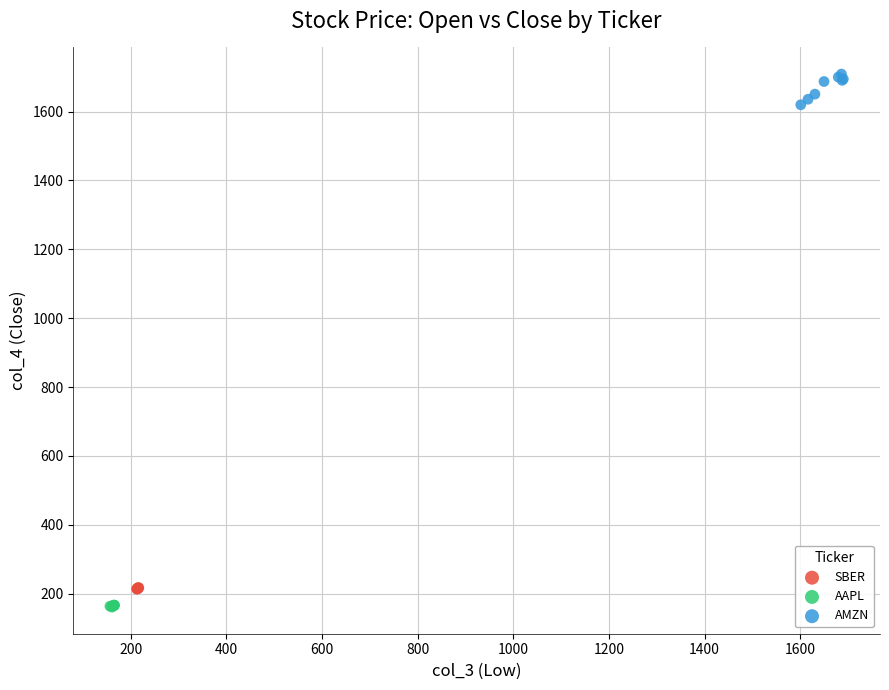

Which series contains the highest Y value?

AMZN